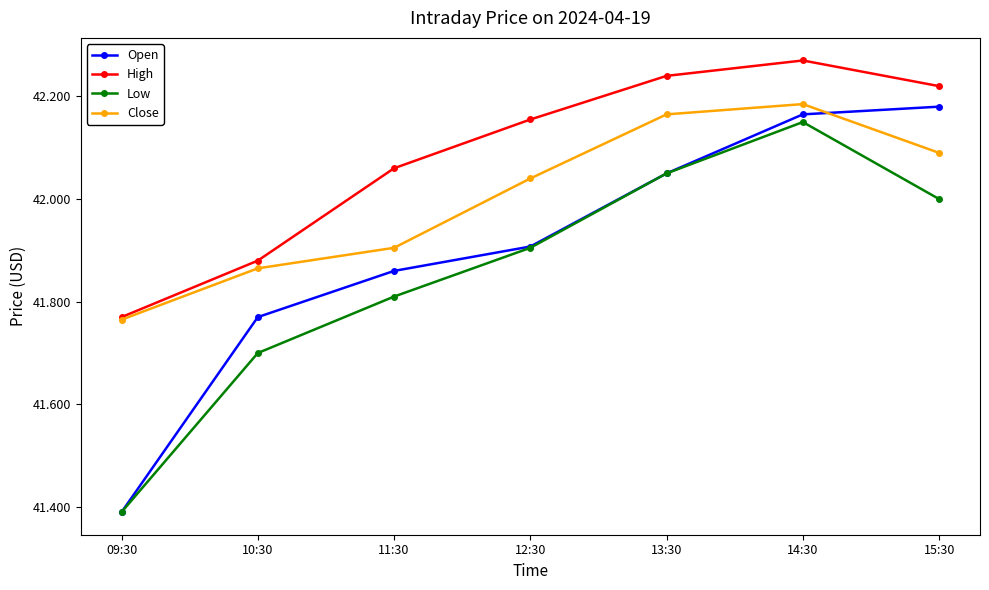

True or false: High and Low cross at least once.

False